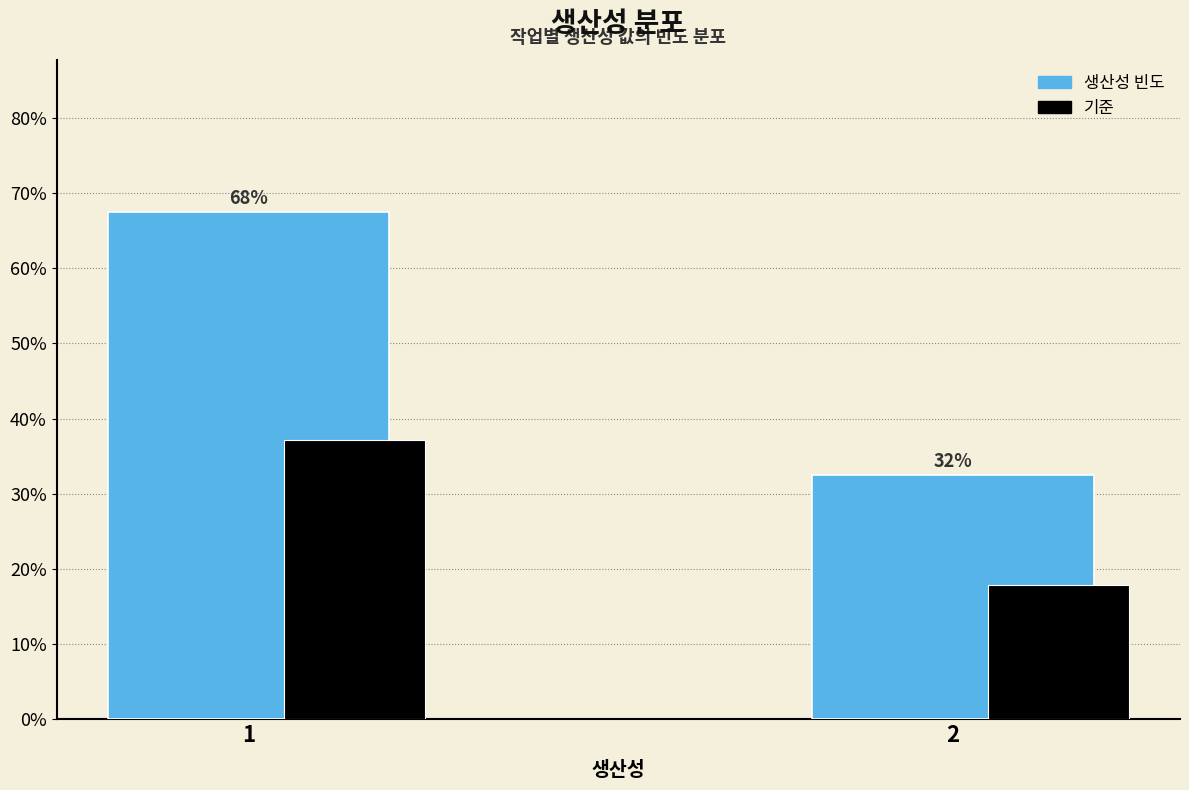

Does the chart contain any negative values?

No